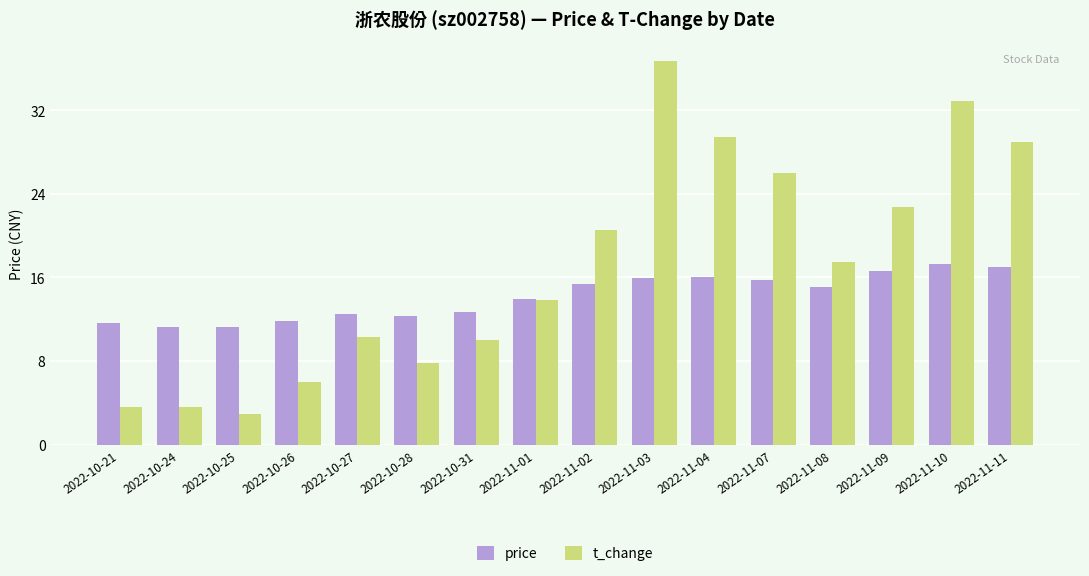

At 2022-10-24, list the series in order from largest to smallest.

price, t_change